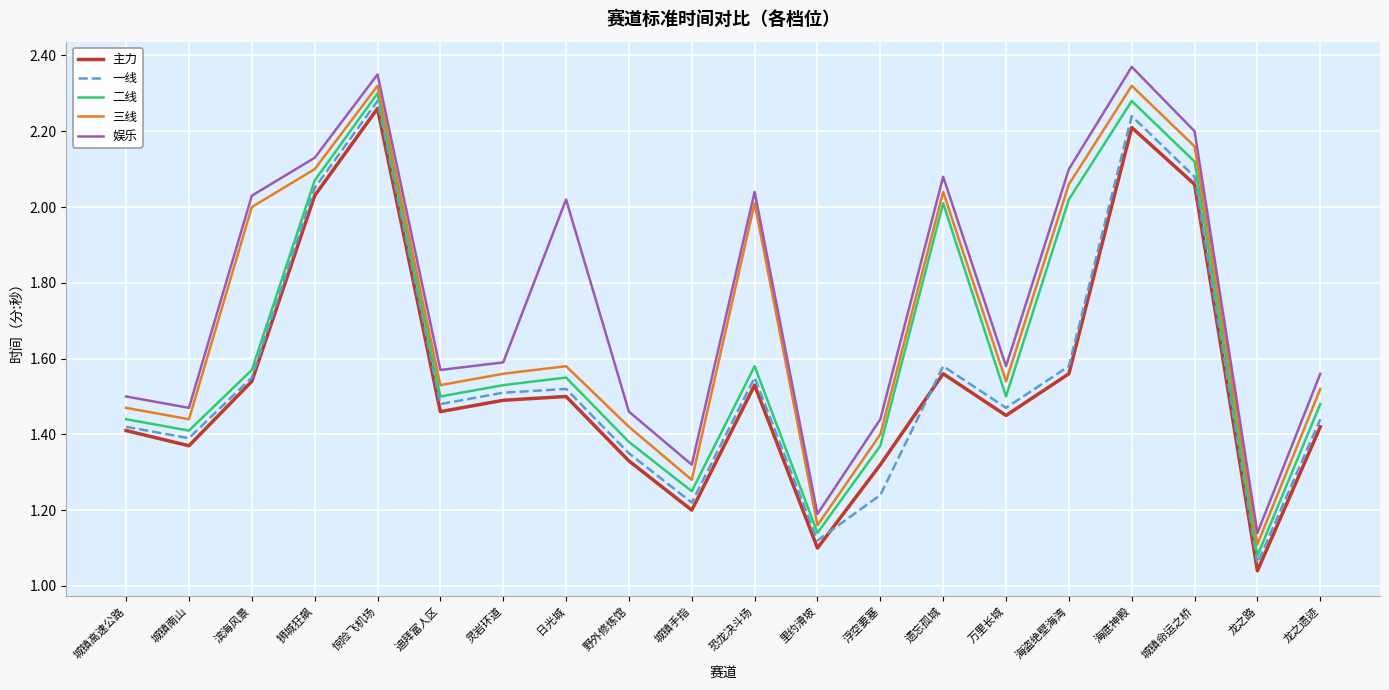

What is the sum of the 一线 values at 恐龙决斗场 and 惊险飞机场?

3.8